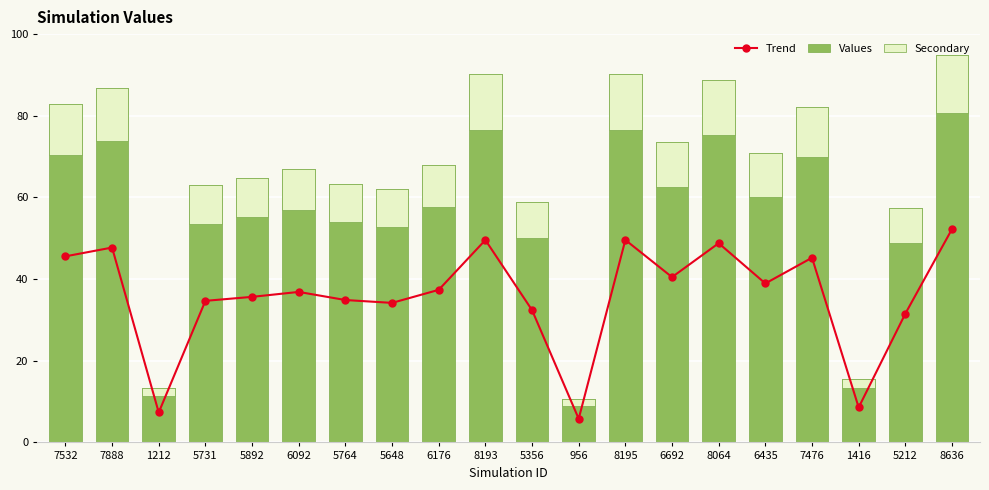

Is it true that Trend equals 51.3 at 5764?

False